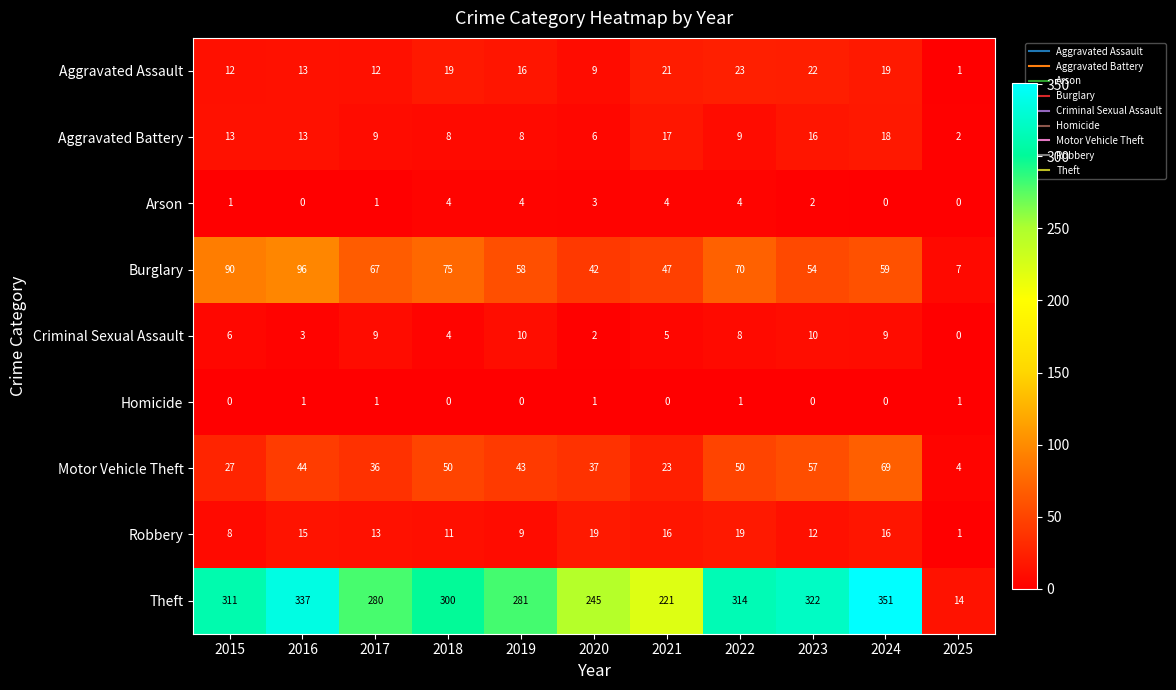

What is the sum of the Aggravated Assault values at 2025 and 2020?

10